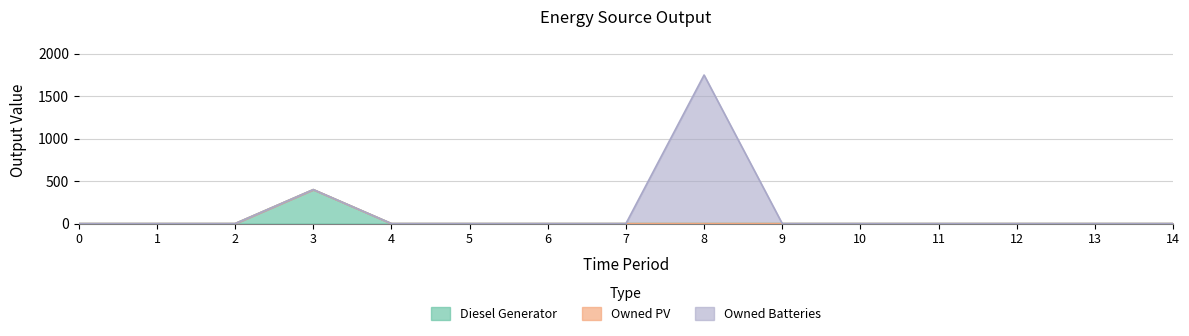

True or false: Diesel Generator has more than 0 interior local peaks.

True